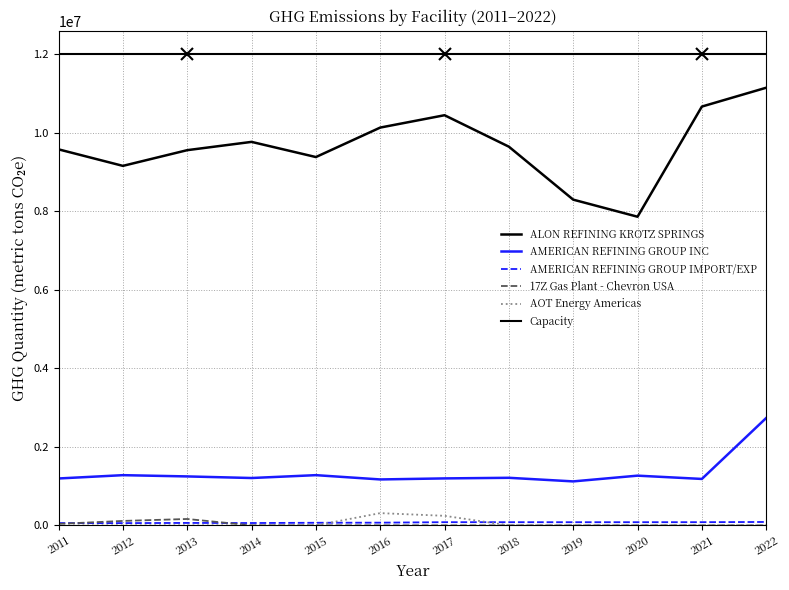

At which category does 17Z Gas Plant - Chevron USA reach its first local peak?

2013